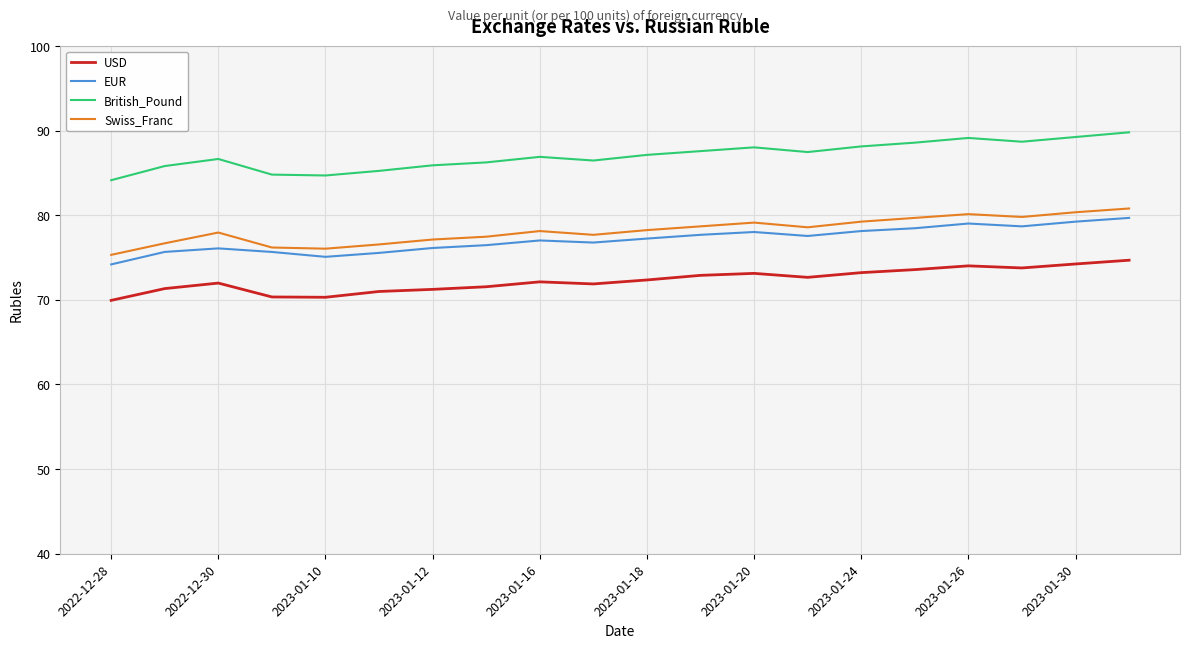

True or false: British_Pound and USD intersect in this chart.

False